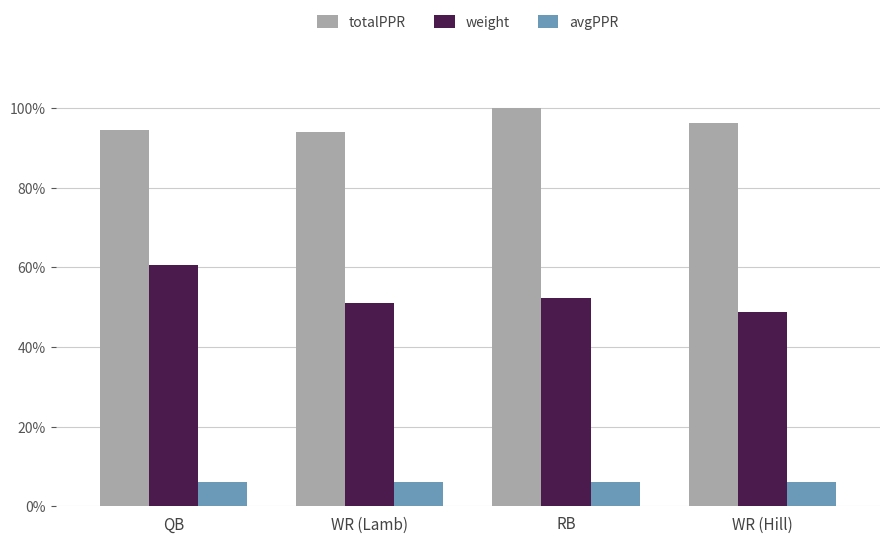

Is the value of avgPPR at WR (Hill) greater than the value of weight at RB?

No